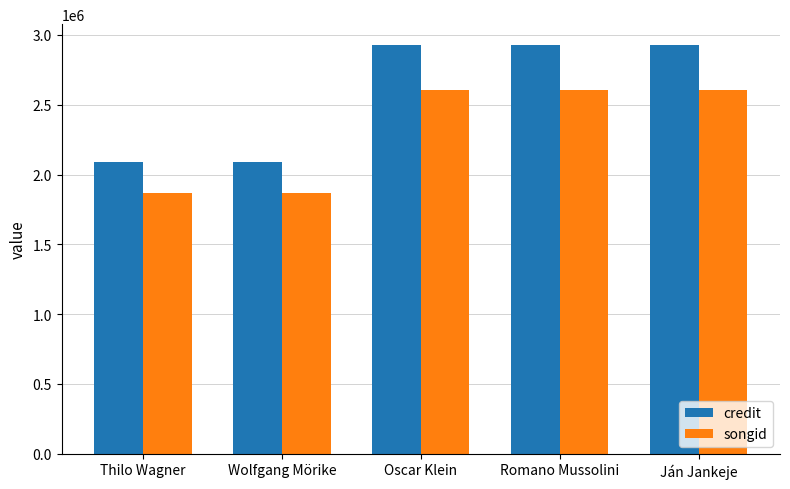

What is the difference between the second highest and second lowest values in the songid series?

737999